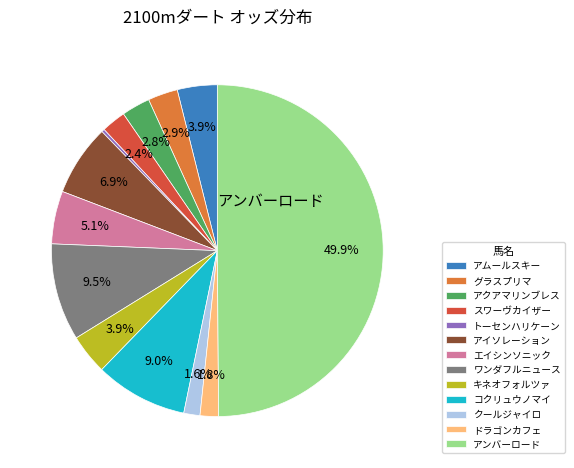

Between エイシンソニック and グラスプリマ, which is larger?

エイシンソニック